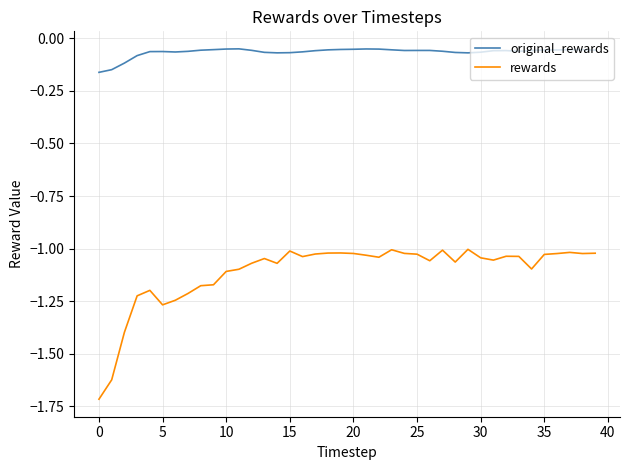

List the series in order of their overall mean, highest first.

original_rewards, rewards